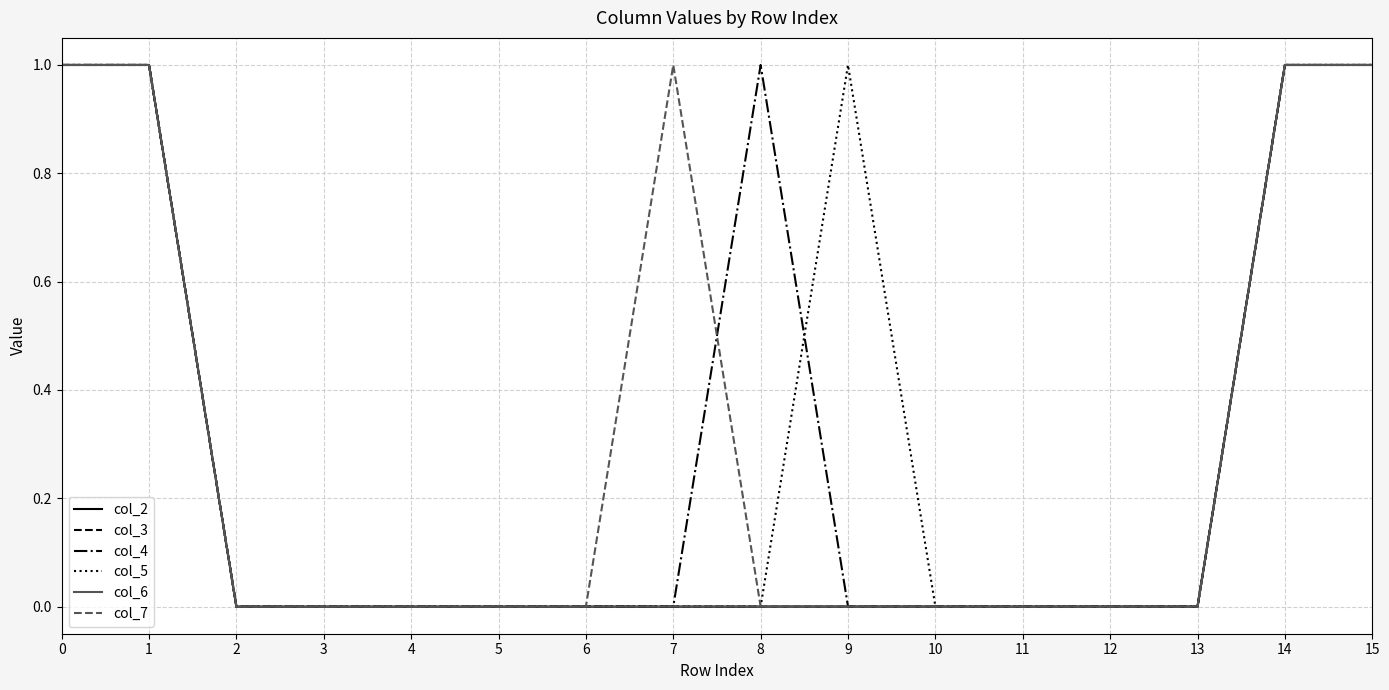

Reading left to right, transcribe all the data shown in this chart.

col_2: 1	1	0	0	0	0	0	0	0	0	0	0	0	0	1	1
col_3: 1	1	0	0	0	0	0	0	0	0	0	0	0	0	1	1
col_4: 1	1	0	0	0	0	0	0	1	0	0	0	0	0	1	1
col_5: 1	1	0	0	0	0	0	0	0	1	0	0	0	0	1	1
col_6: 1	1	0	0	0	0	0	0	0	0	0	0	0	0	1	1
col_7: 1	1	0	0	0	0	0	1	0	0	0	0	0	0	1	1